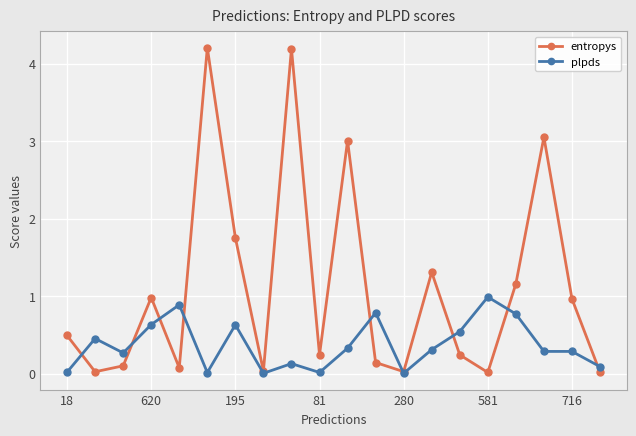

Rank the series by their maximum value, from lowest to highest.

plpds, entropys